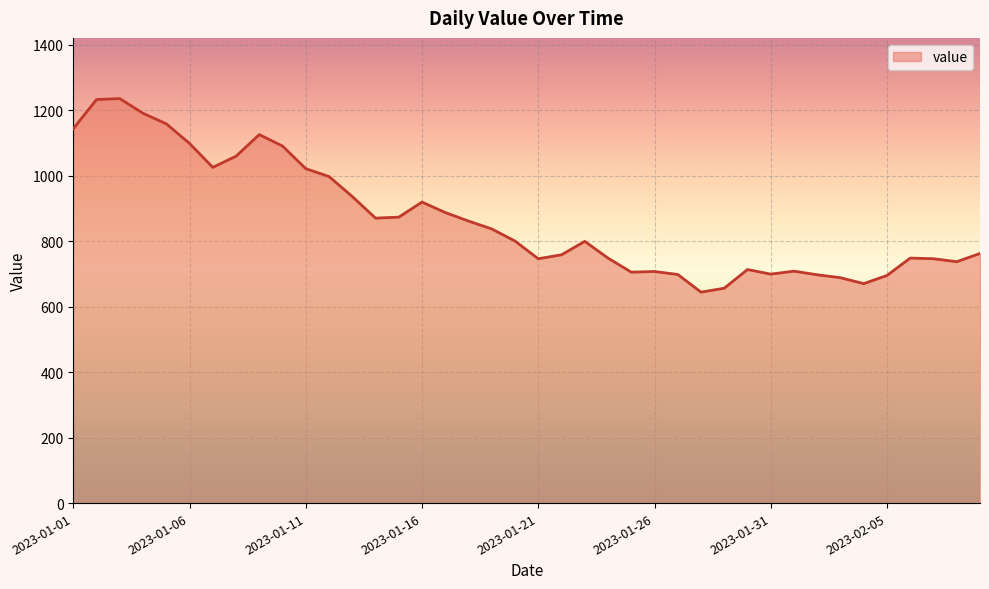

What is the maximum value shown in the chart?

1235